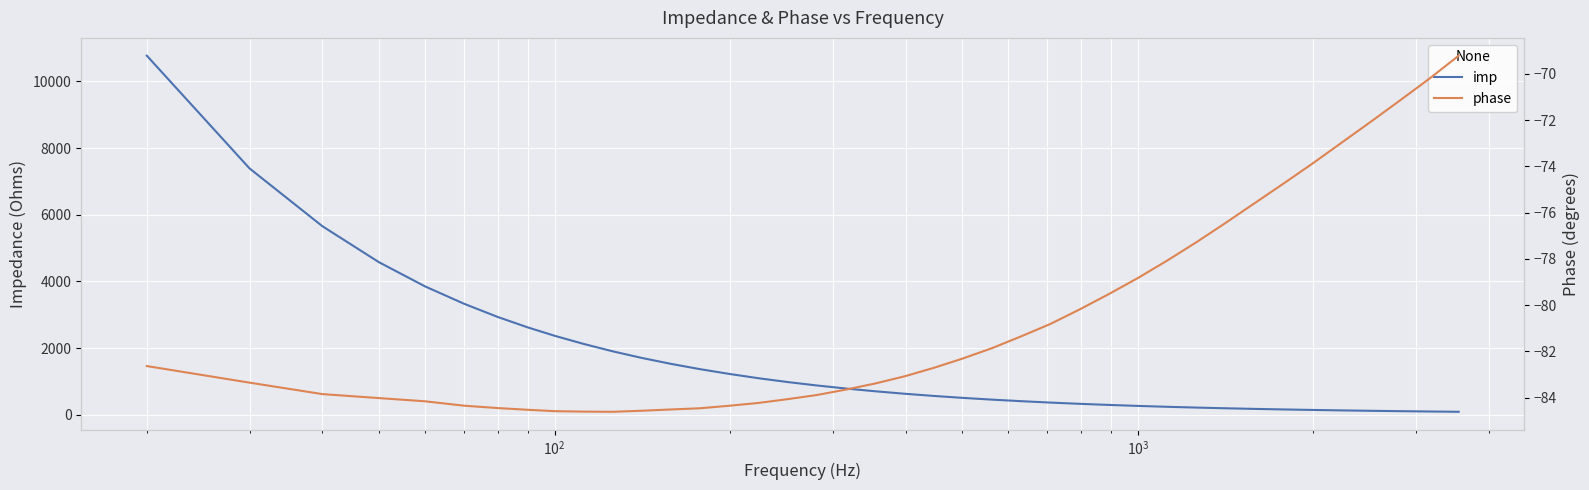

The value of phase at $\mathdefault{10^{1}}$ is -112.3. True or false?

False